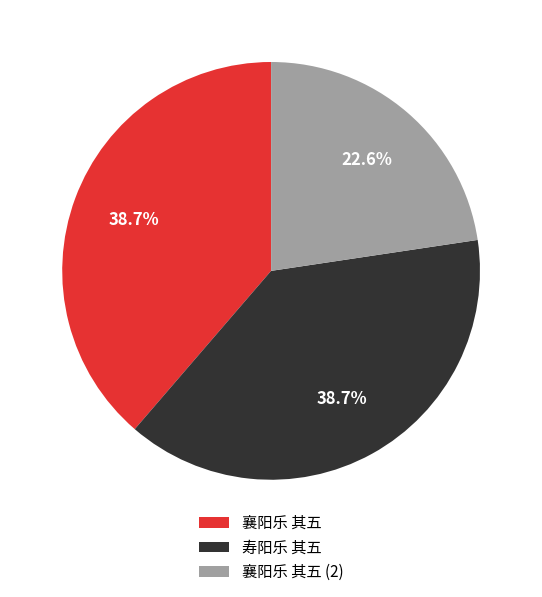

Is 寿阳乐 其五 the majority of the pie?

No